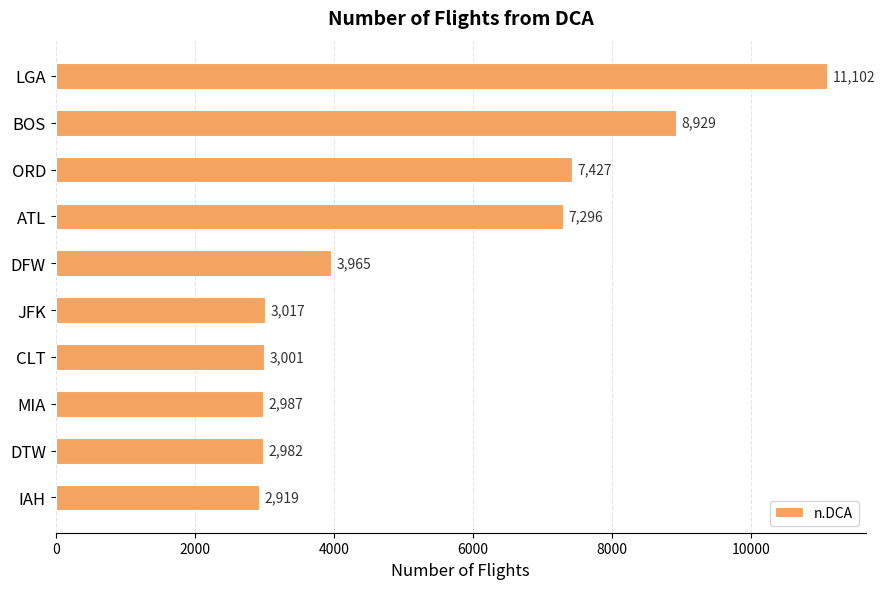

Approximately how many times larger is the value at MIA compared to CLT?

1.0